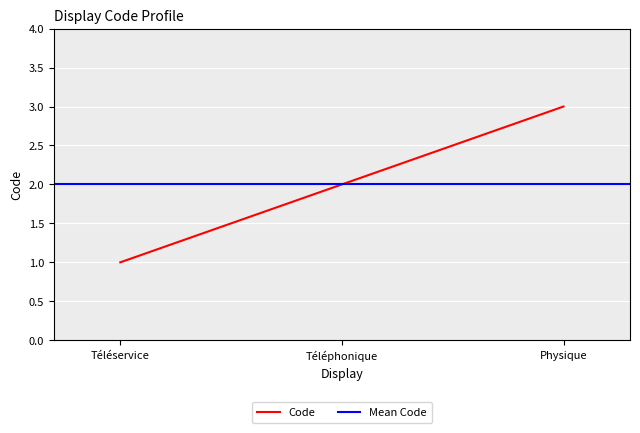

Read the Code value at Physique.

3